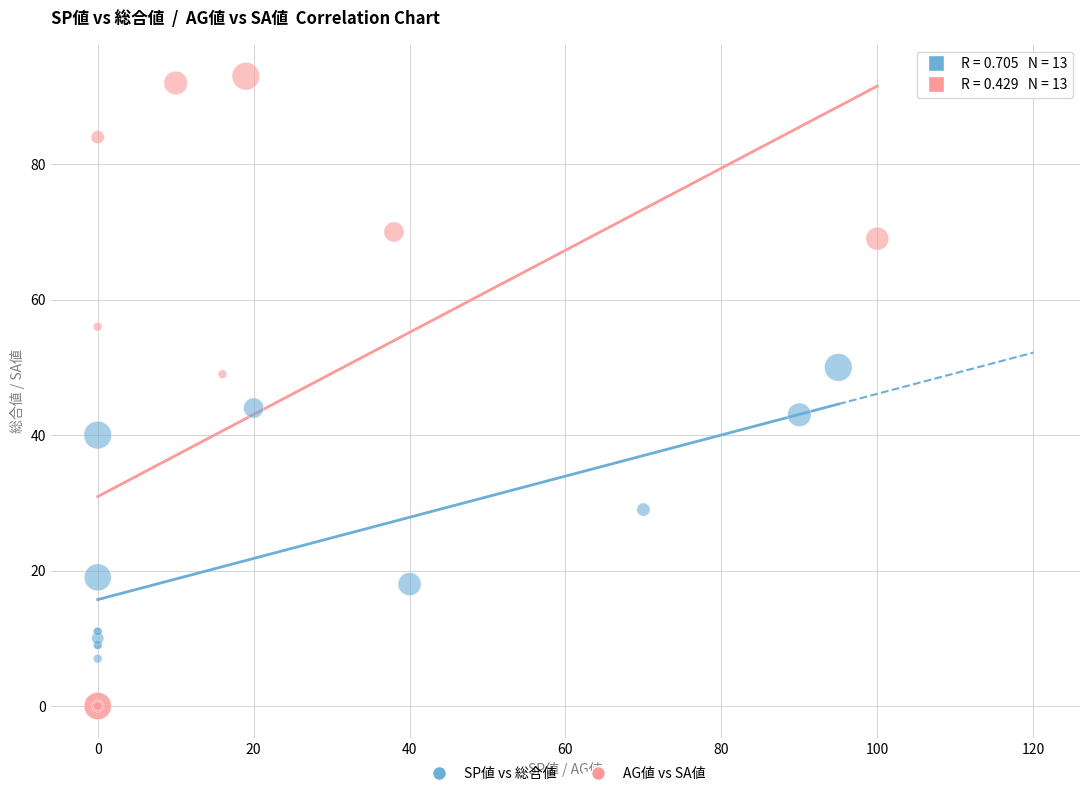

Which series reaches the maximum Y coordinate?

AG値 vs SA値